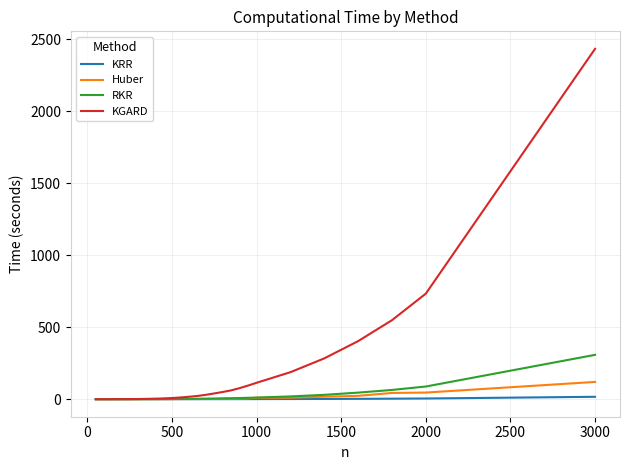

Which series has the largest range (max minus min)?

KGARD